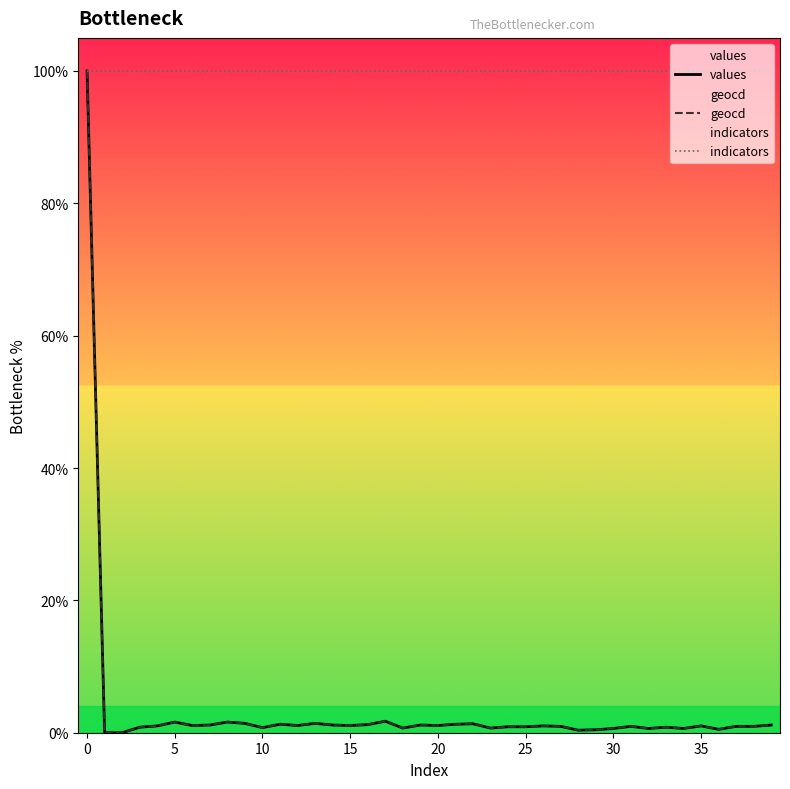

The value of indicators at 15 is 26.9. True or false?

False